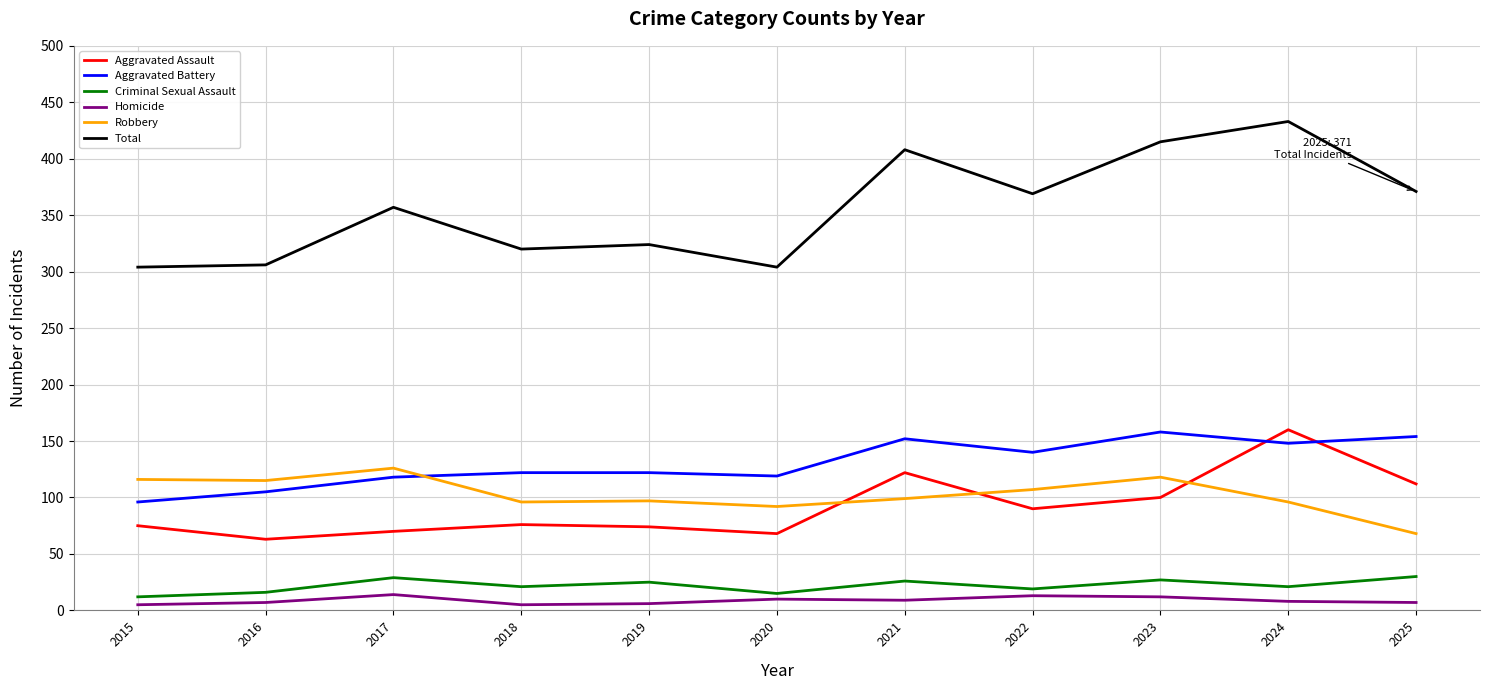

Which series has the widest spread of values?

Total